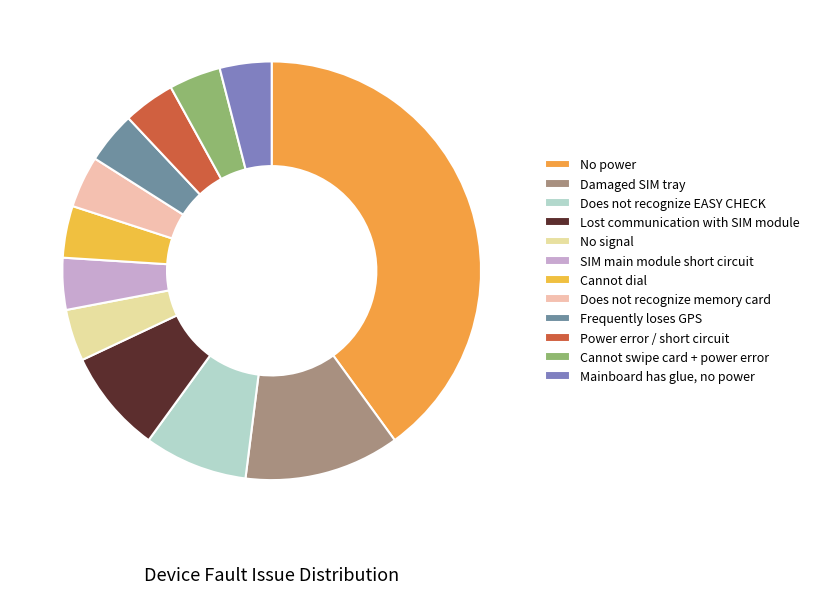

To the nearest percent, what is the average slice percentage?

8%